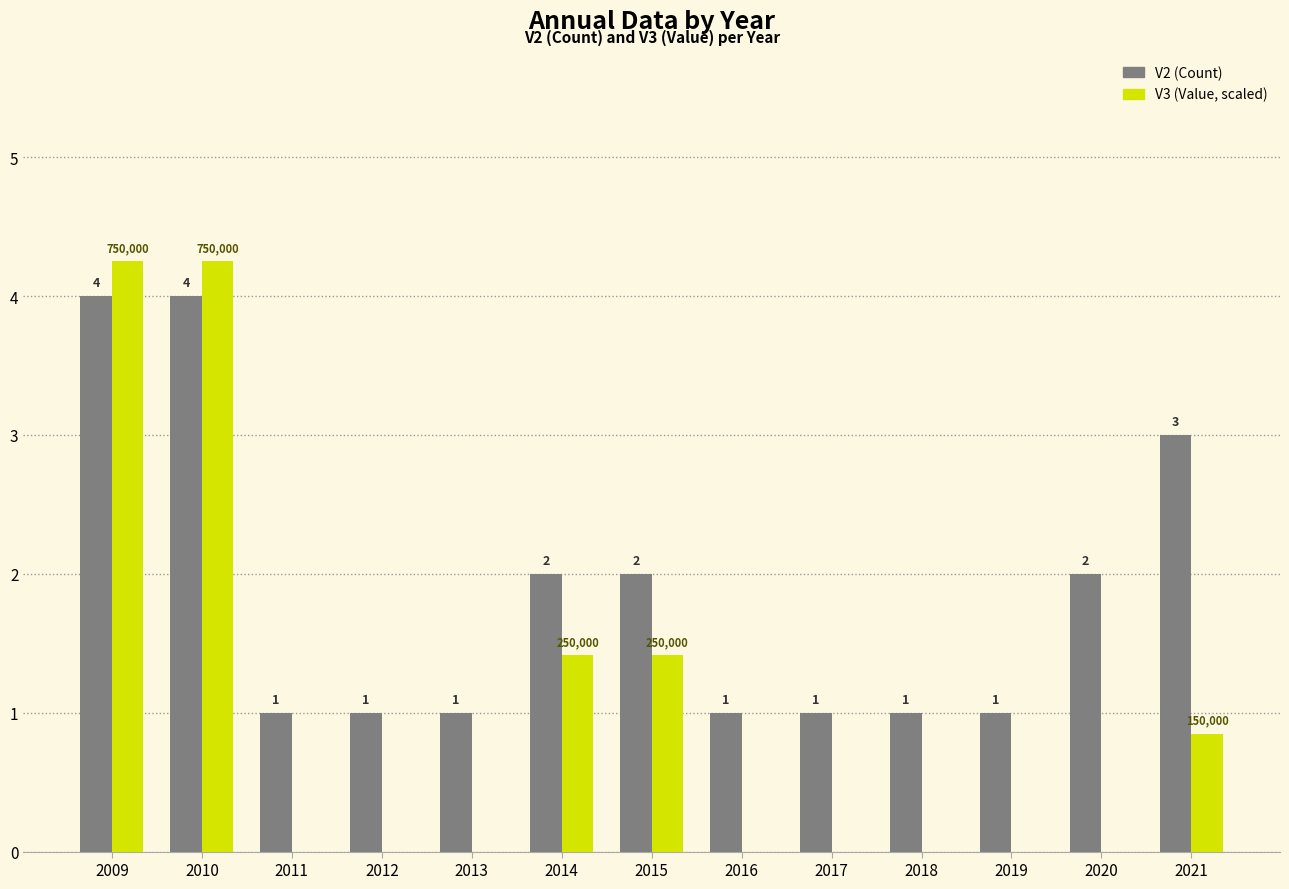

What is the total value across all series at 2019?

1.0